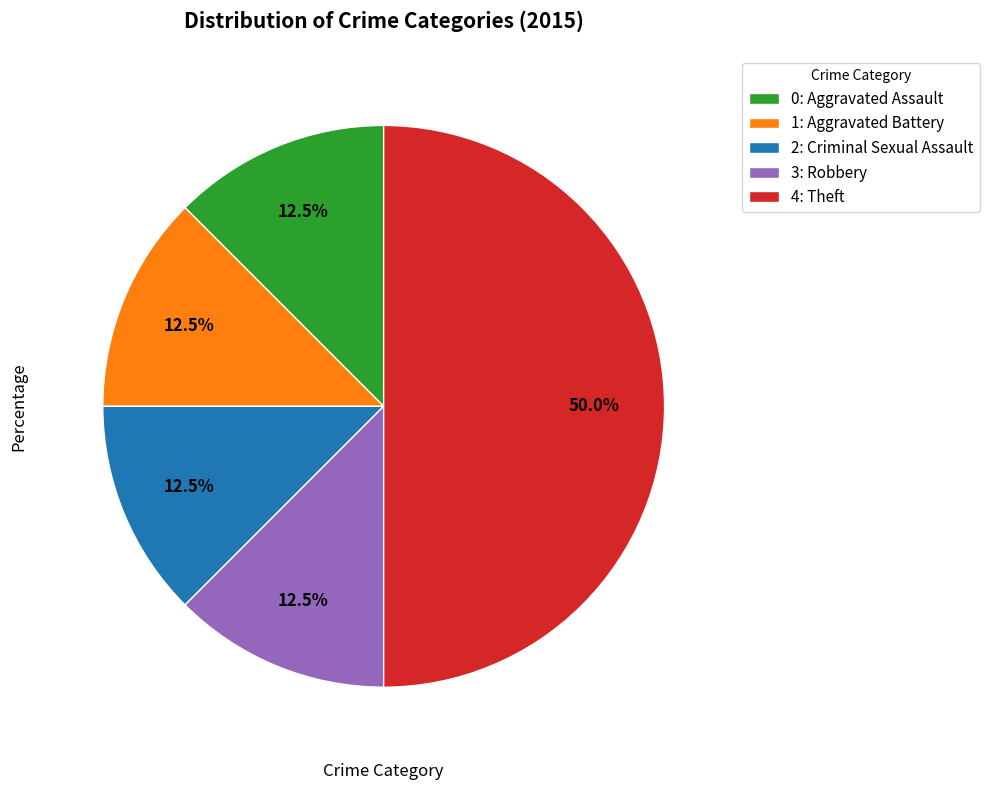

What is the ratio of the value at 2: Criminal Sexual Assault to the value at 1: Aggravated Battery?

1.0